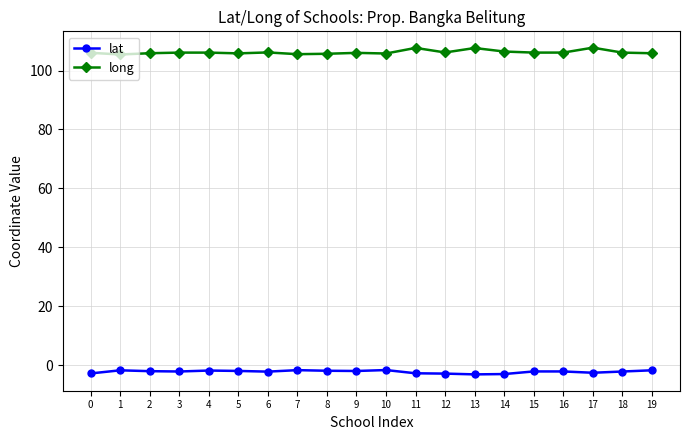

True or false: lat and long intersect in this chart.

False